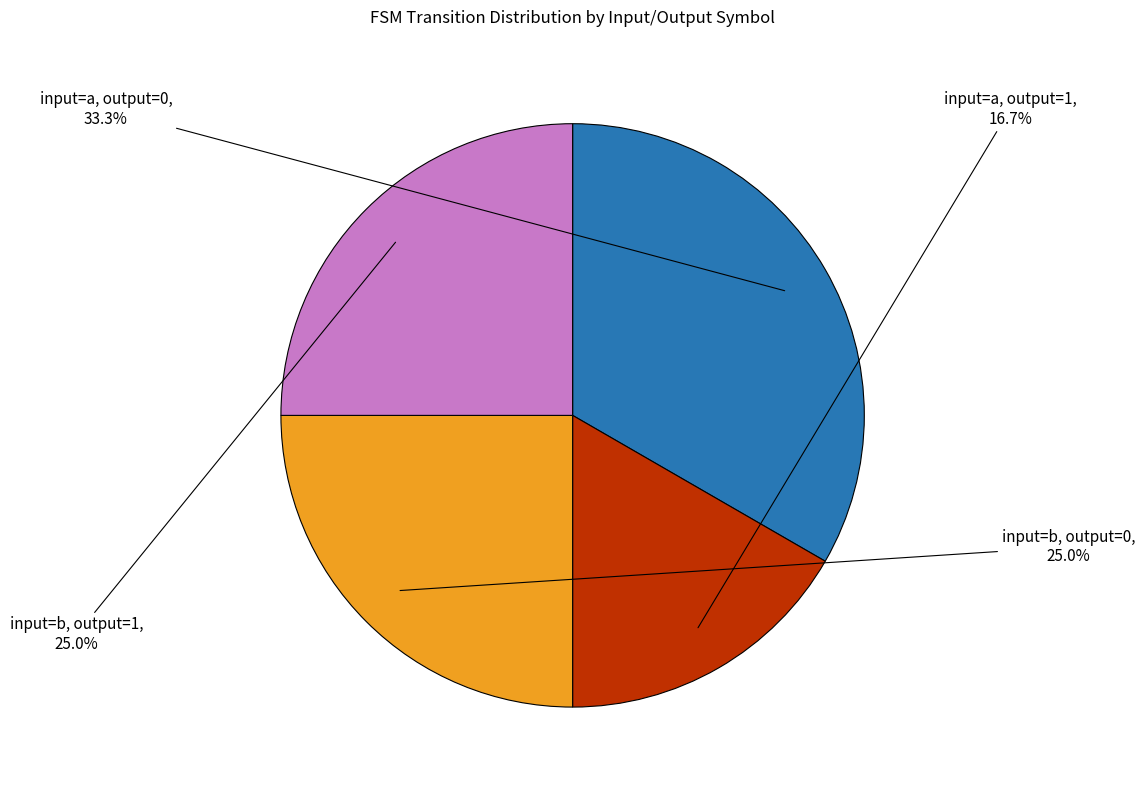

How many segments does this pie chart have?

4